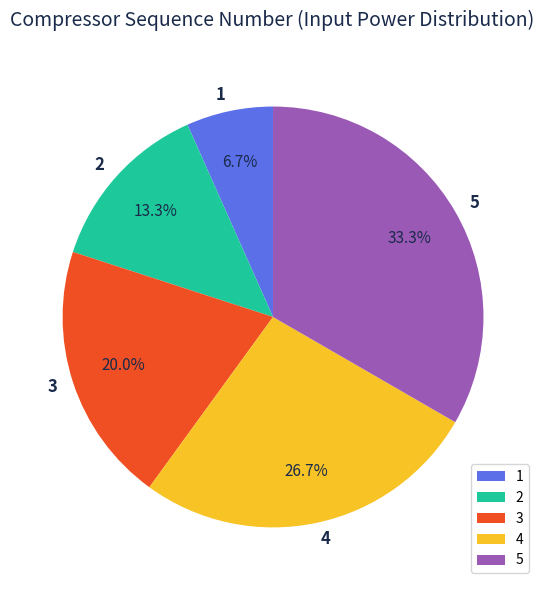

To the nearest percent, what is the difference between the largest and smallest slice percentages?

27%